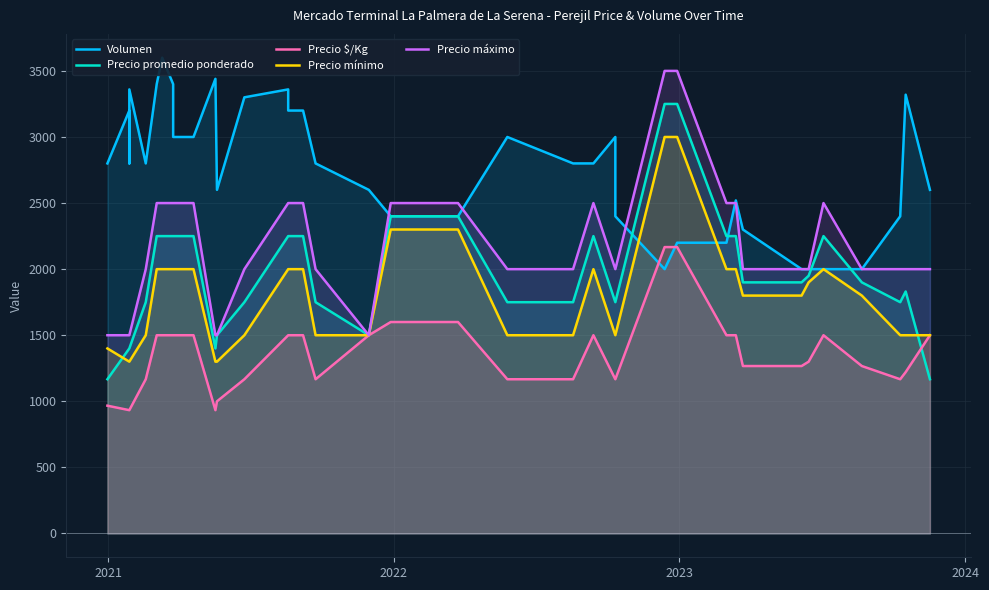

Is it true that Precio $/Kg equals 1549 at 21?

False